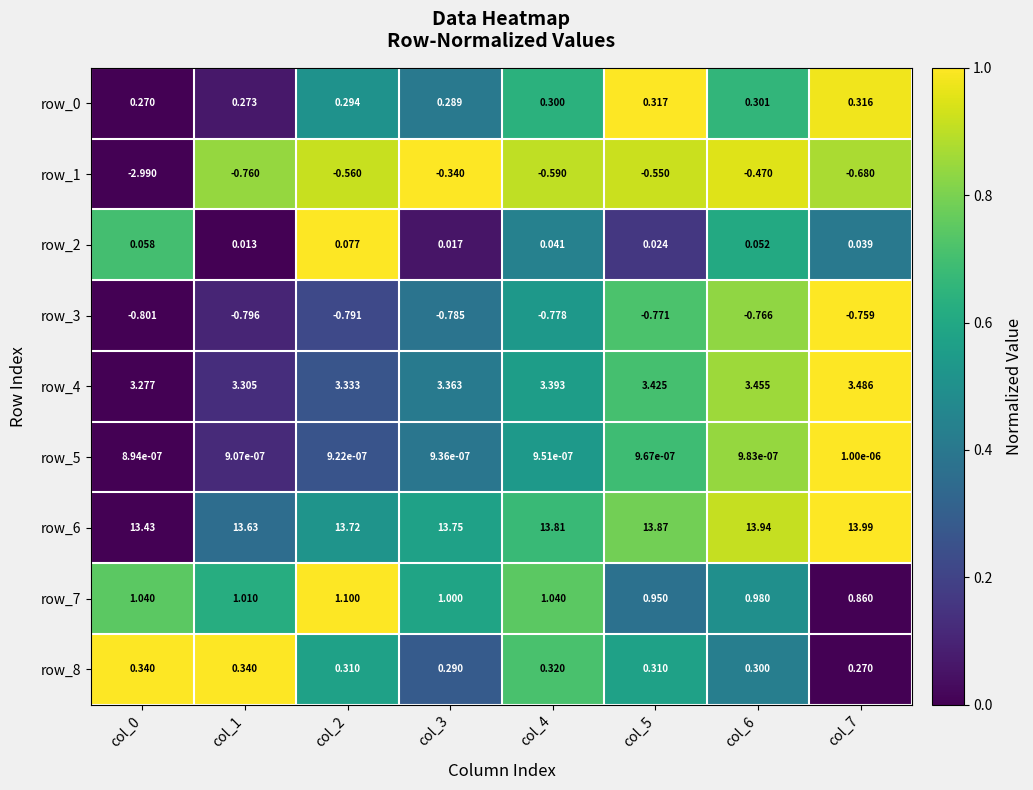

Is the value of row_8 at col_7 greater than the value of row_4 at col_5?

No